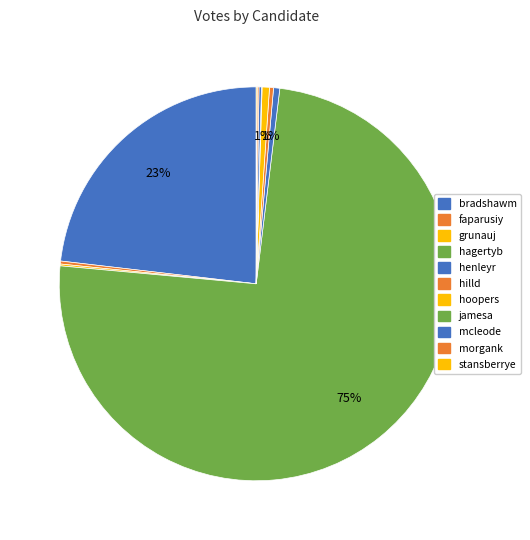

To the nearest percent, what is the difference between the largest and smallest slice percentages?

74%